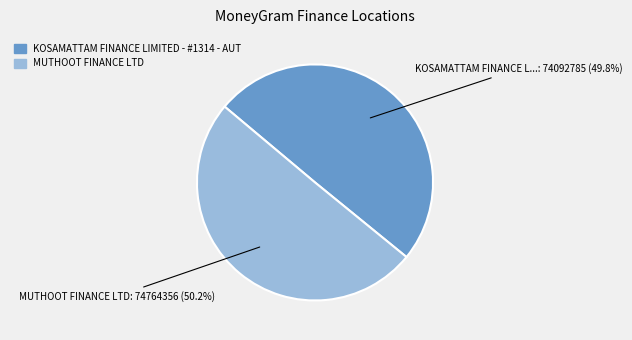

Count the number of slices in the pie.

2